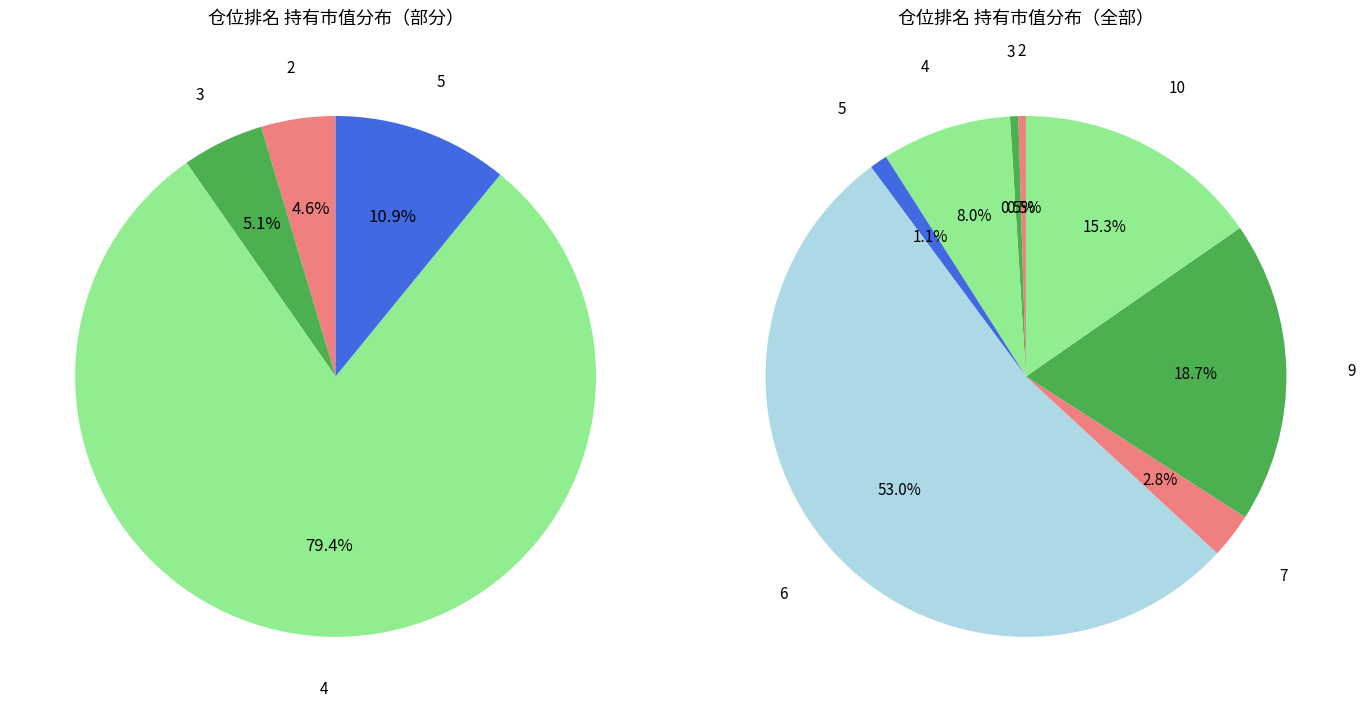

Count the number of slices in the pie.

8